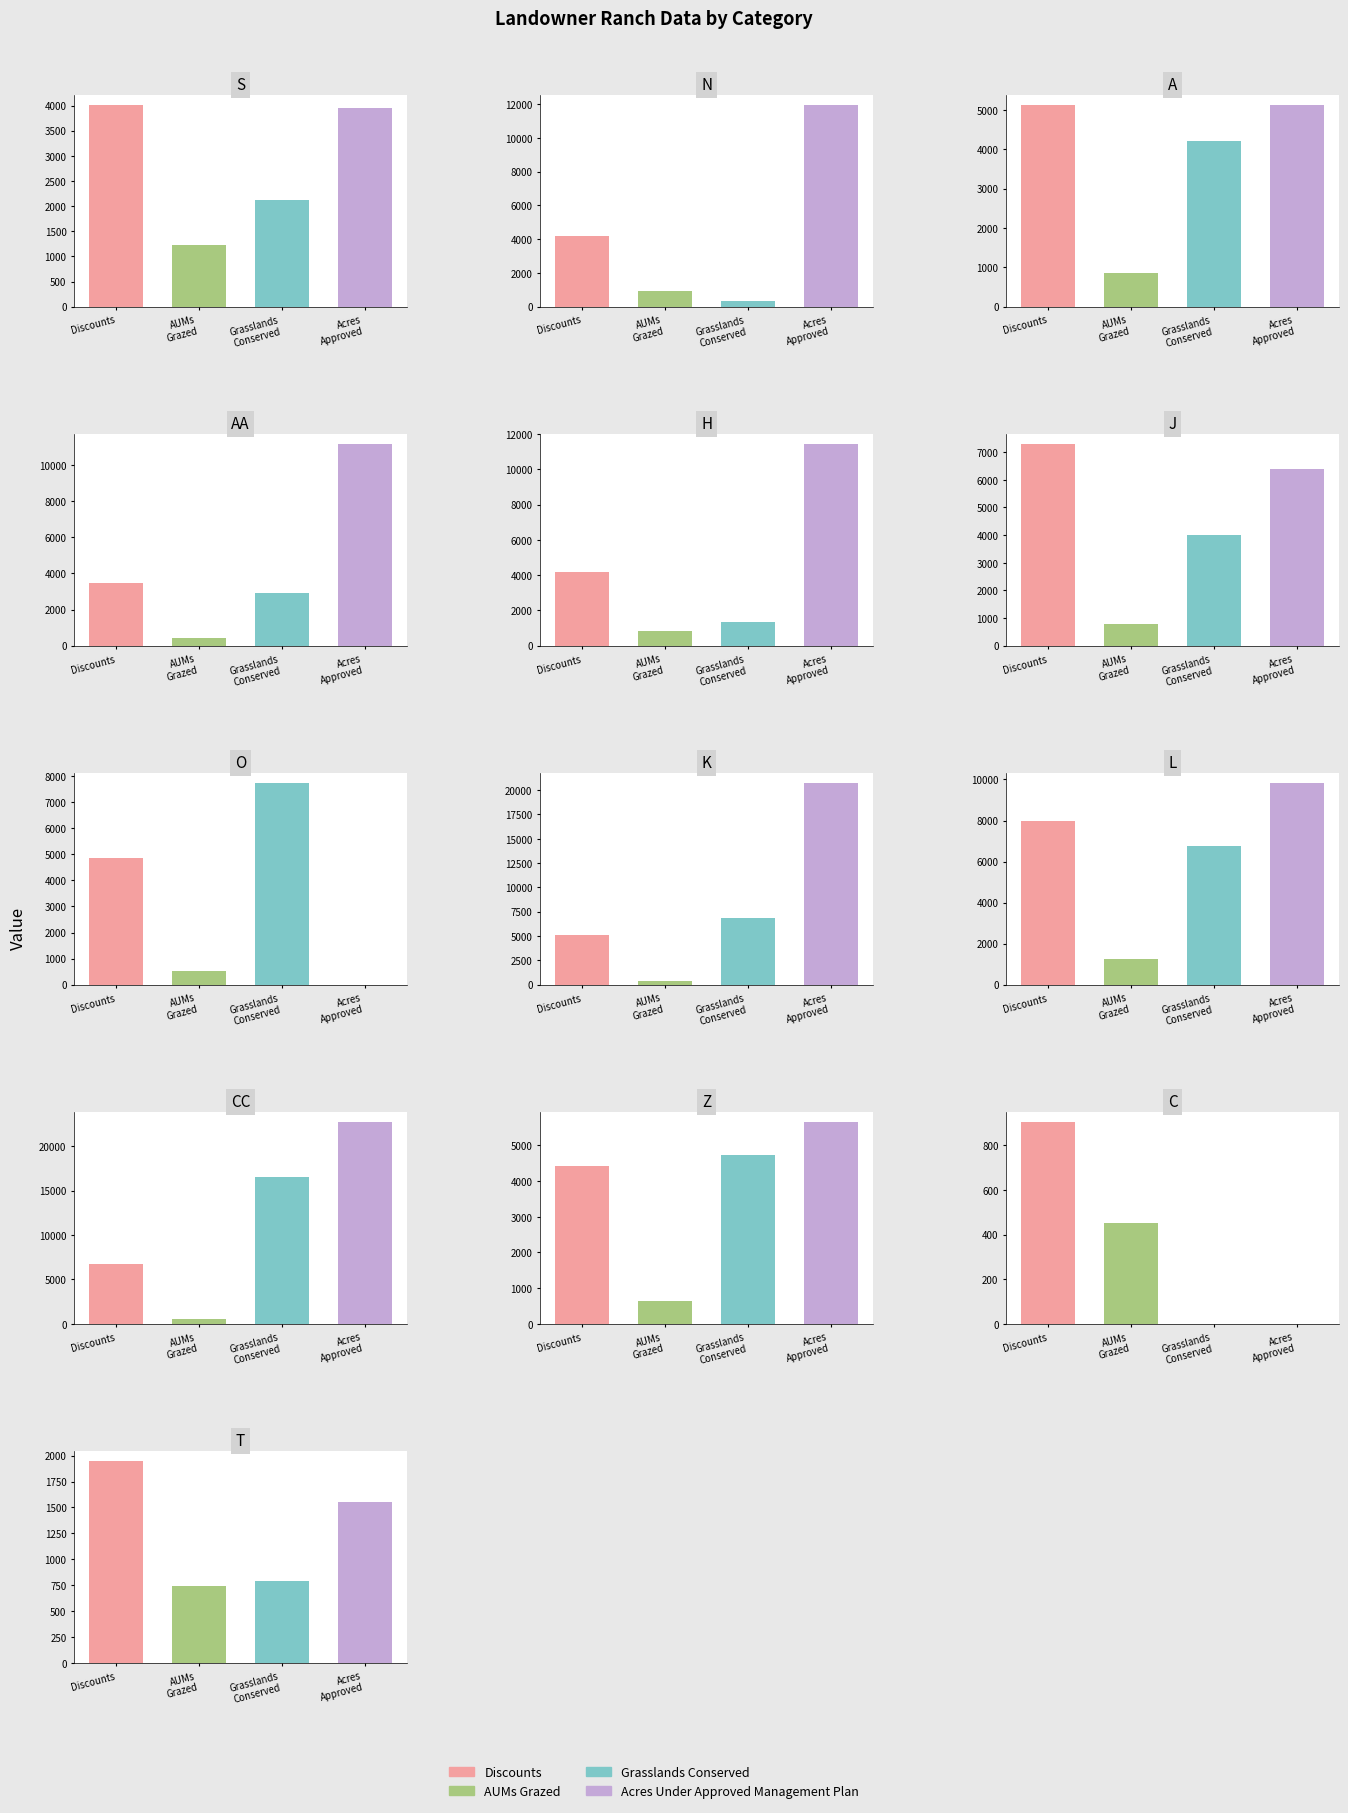

What is the spread (max minus min) of values at 3?

10709.6